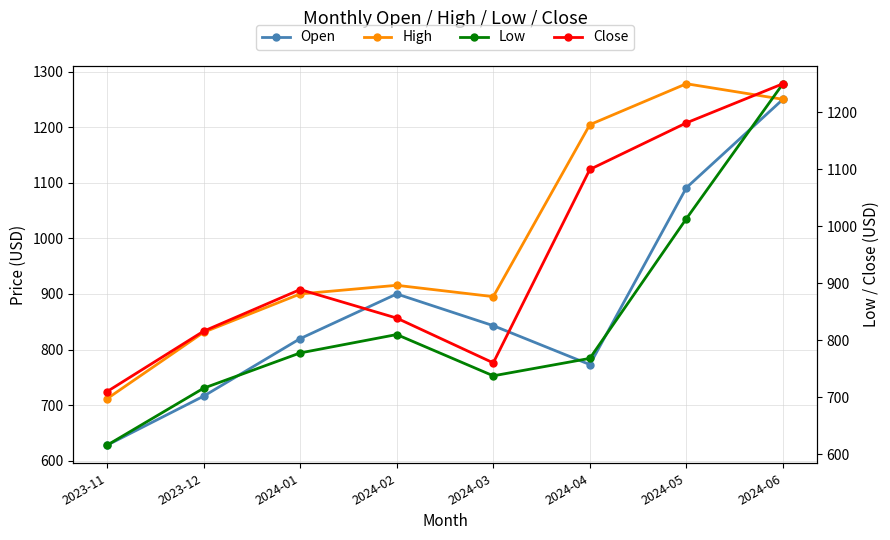

Is it true that Open equals 819.6 at 2024-01?

True